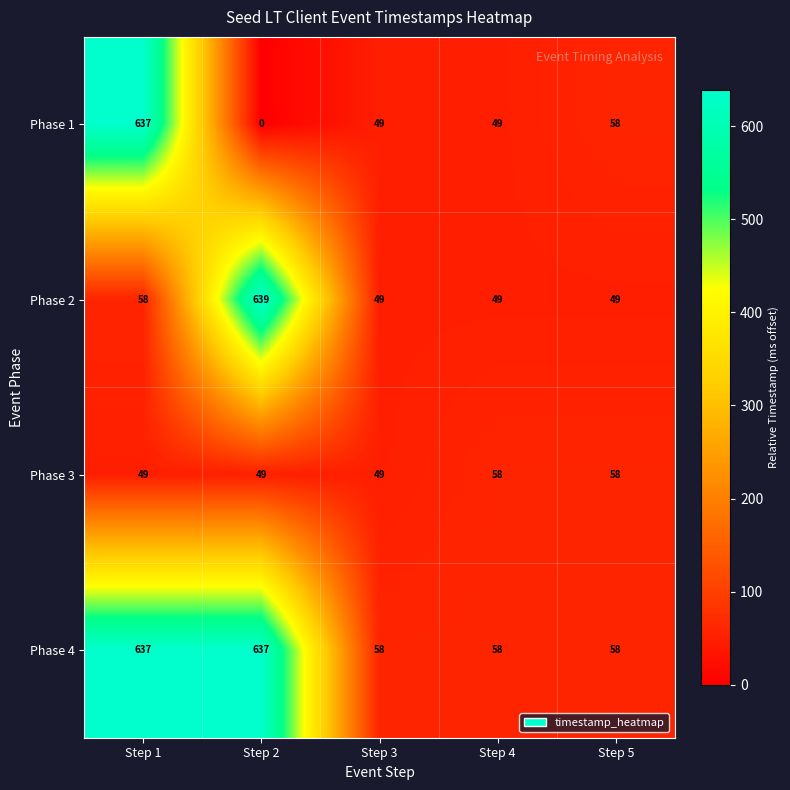

What is the greatest value displayed?

639